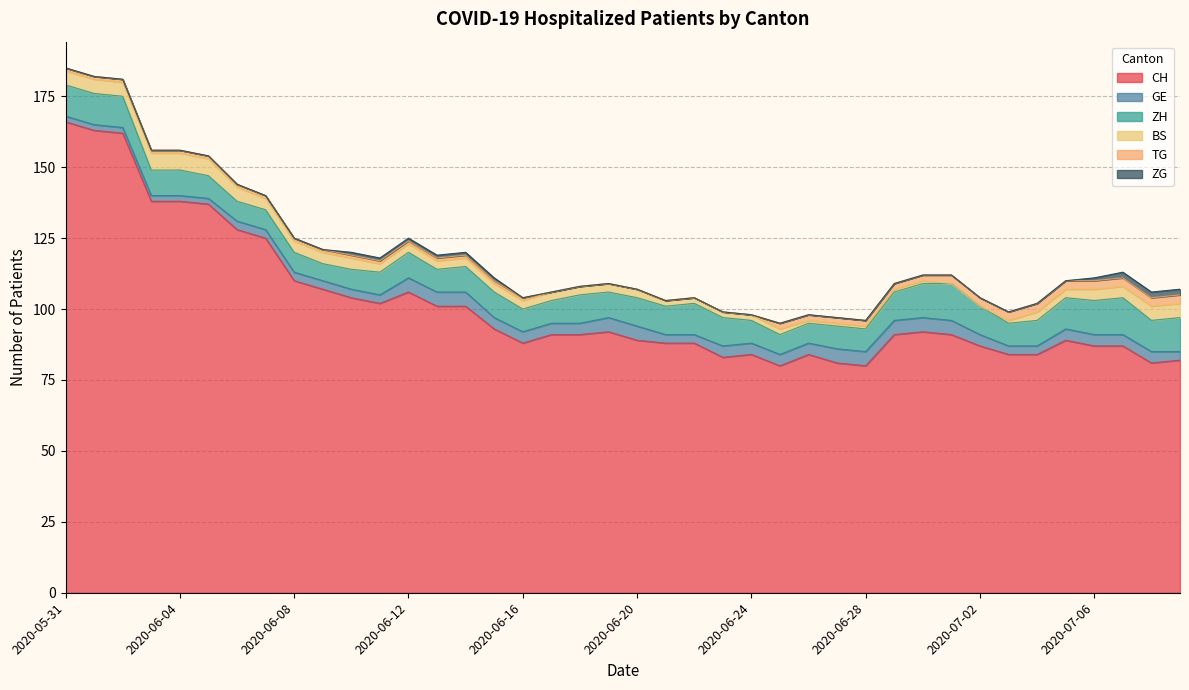

Rank the series at 2020-07-01 from highest to lowest value.

CH, ZH, GE, TG, BS, ZG